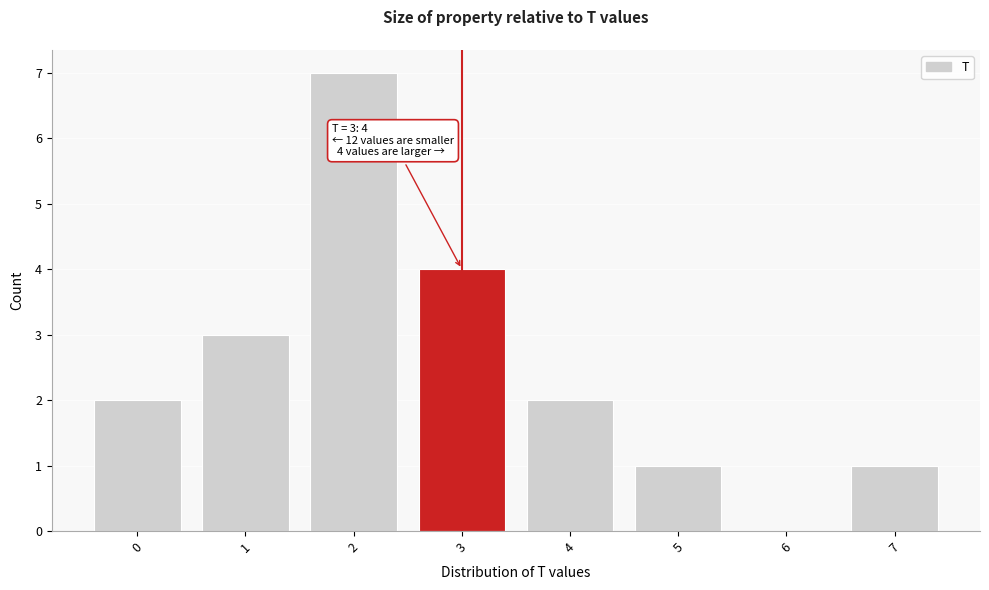

Which range on the x-axis has the tallest bar?

1.5 to 2.5